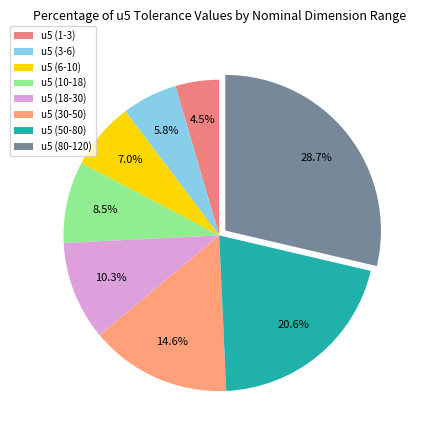

How many segments does this pie chart have?

8